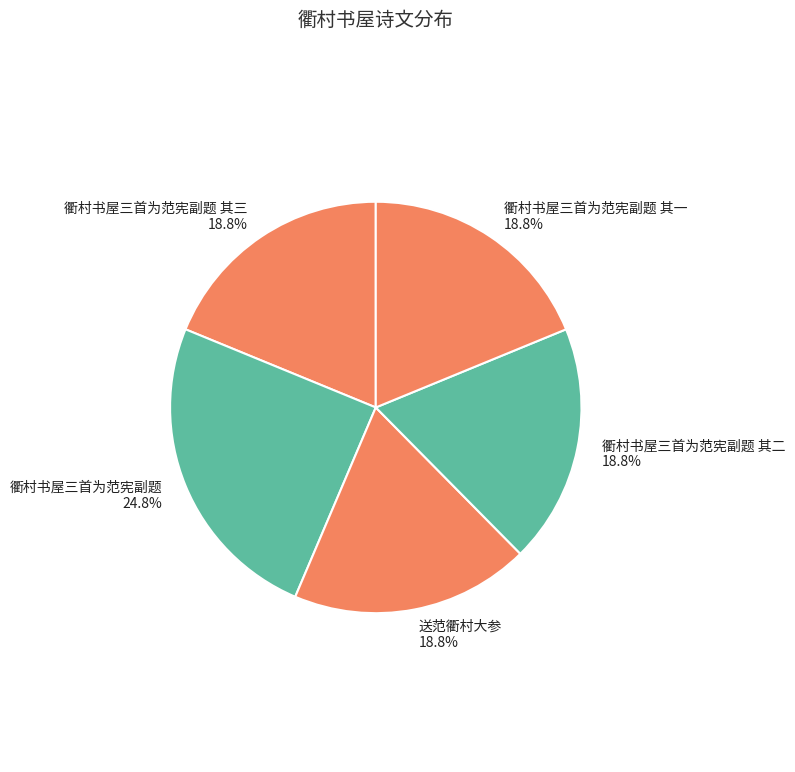

Is there a majority slice in this chart?

No